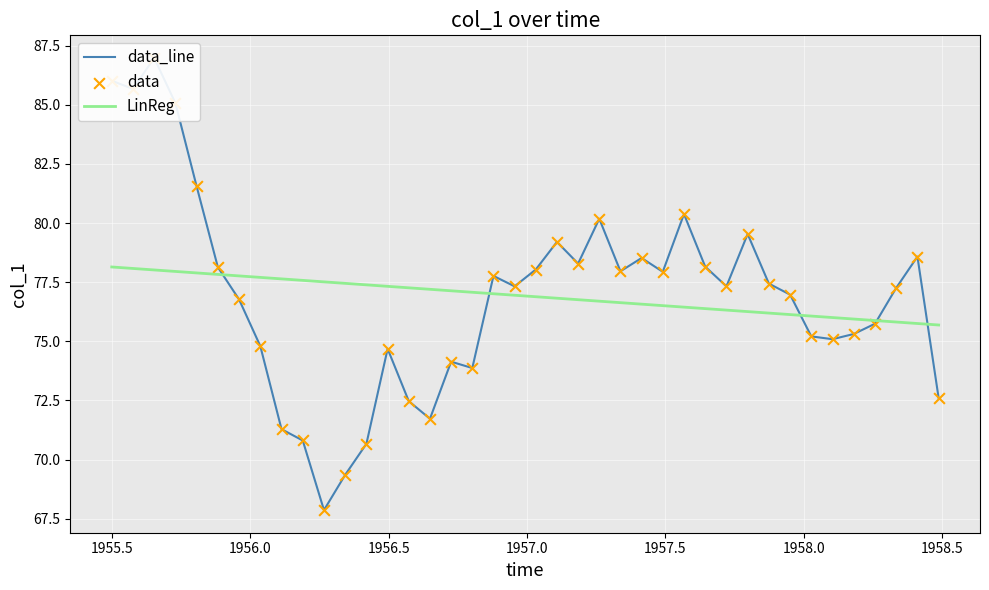

What is the maximum value for LinReg?

78.1